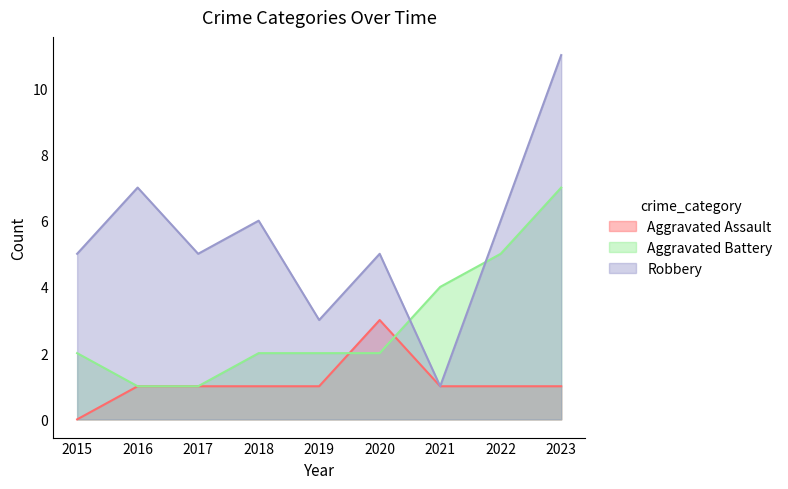

Reading left to right, transcribe all the data shown in this chart.

Aggravated Assault: 0	1	1	1	1	3	1	1	1
Aggravated Battery: 2	1	1	2	2	2	4	5	7
Robbery: 5	7	5	6	3	5	1	6	11